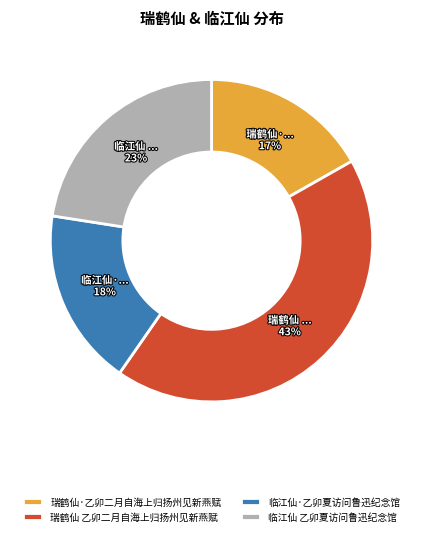

How many segments does this pie chart have?

4